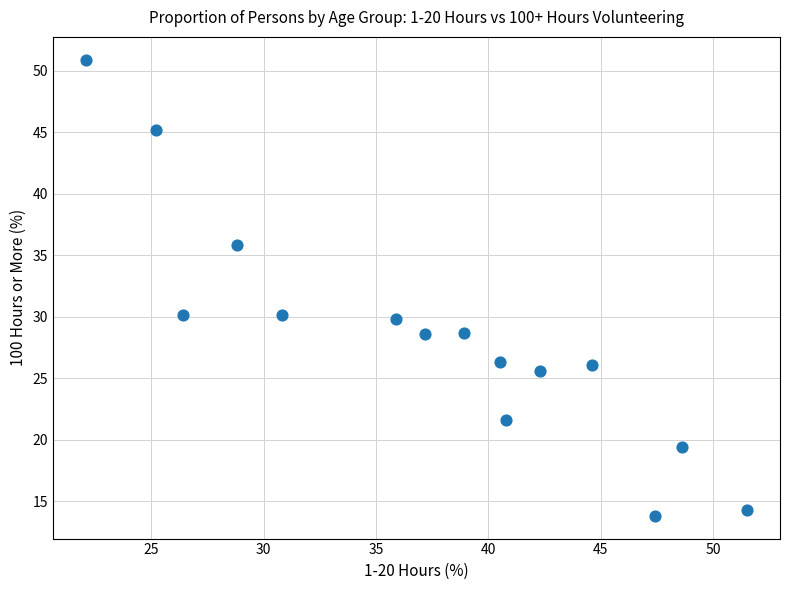

What is the range of X values (max minus min)?

29.4